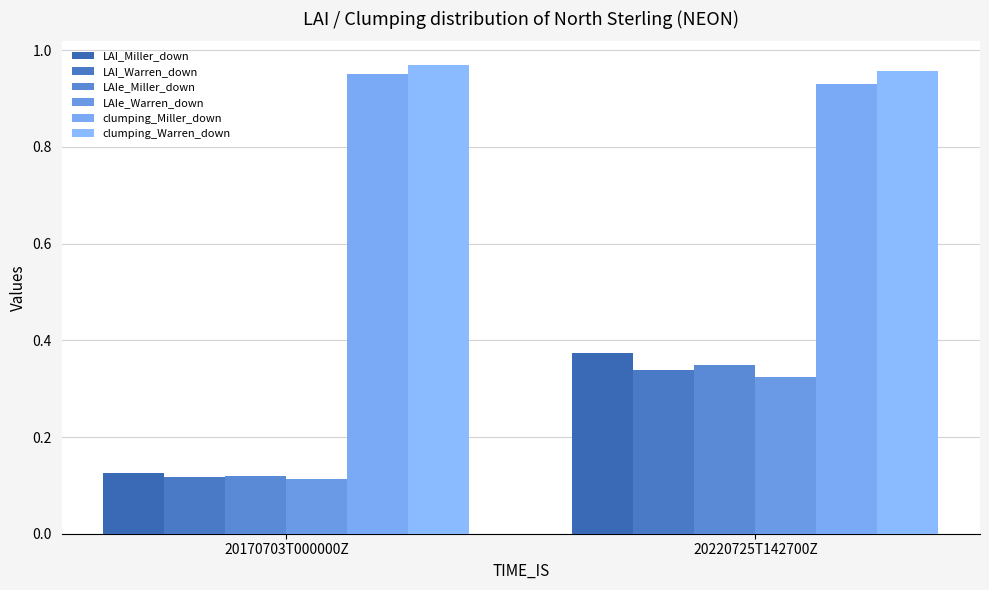

Which series has the largest total across all categories?

clumping_Warren_down